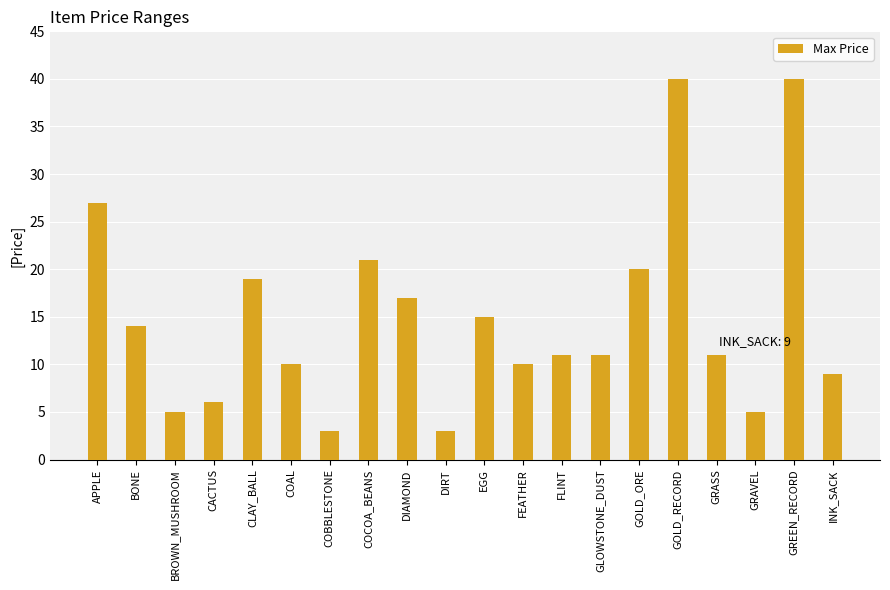

What is the label of the 6th bar from the left?

COAL